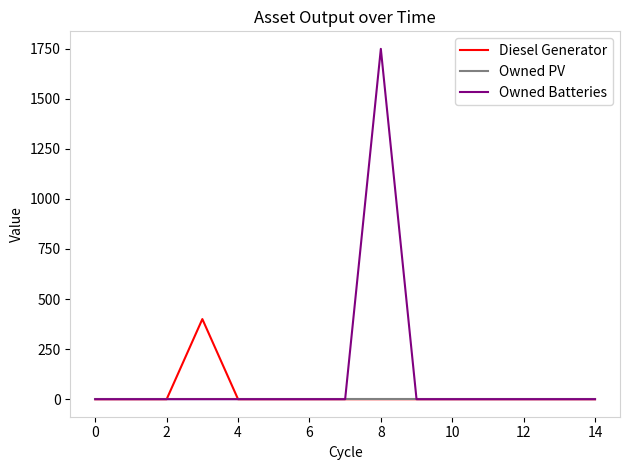

What is the greatest value displayed?

1749